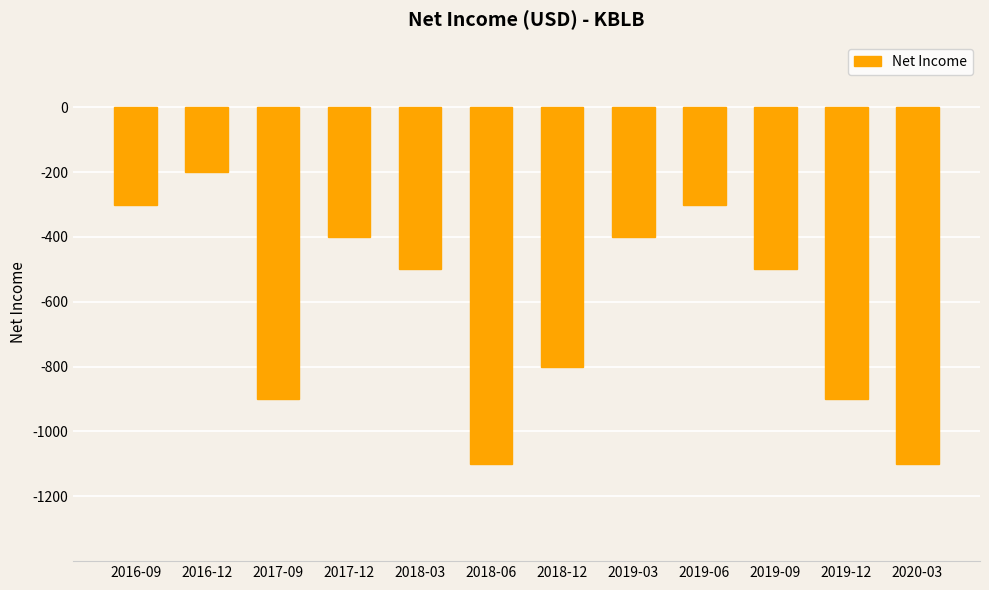

The chart shows a value of -205 at 2016-09. True or false?

False